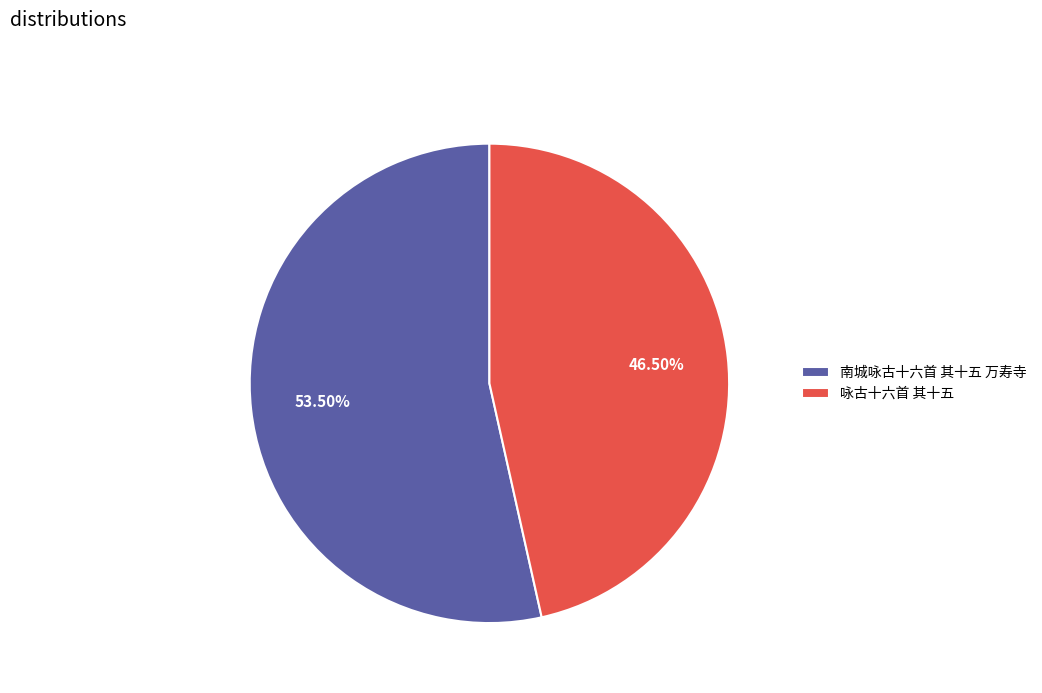

Which slice is the smallest?

咏古十六首 其十五